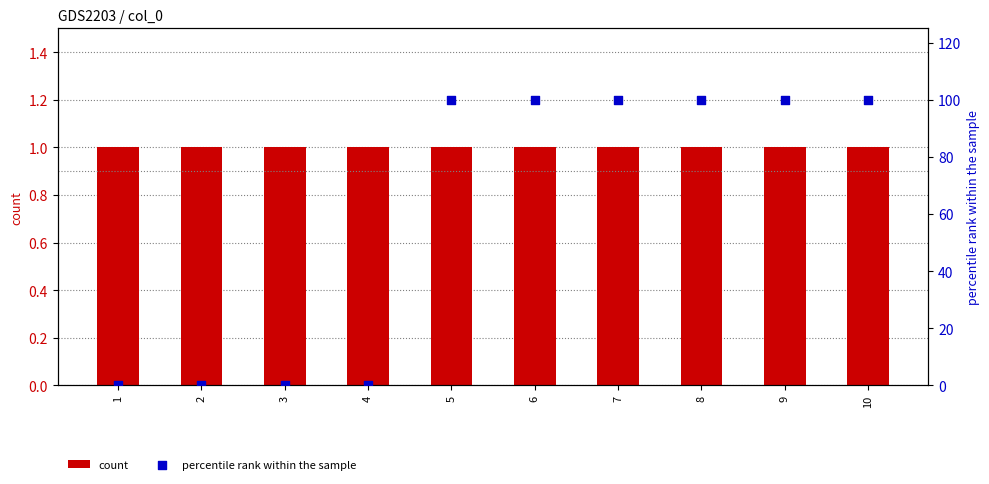

What are all the series names shown in the legend?

count, percentile rank within the sample